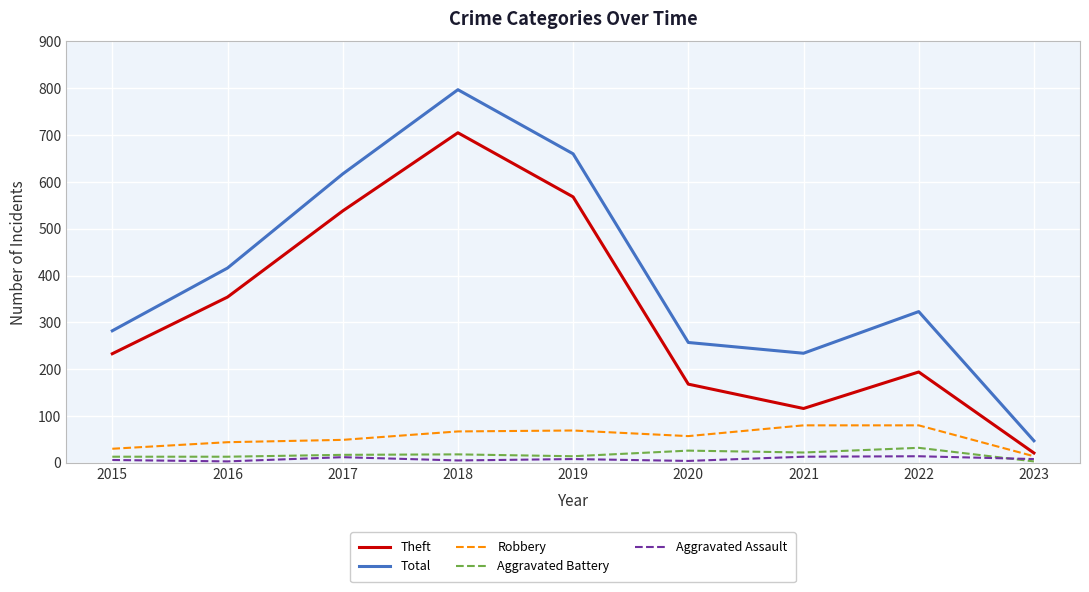

True or false: Theft and Aggravated Assault intersect in this chart.

False